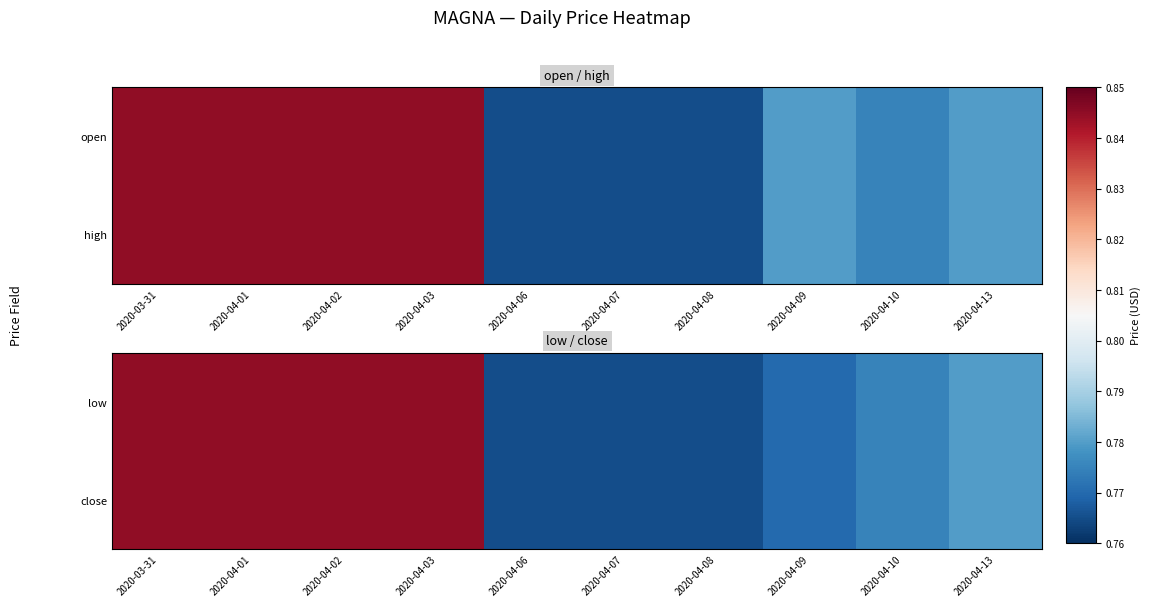

What is the sum of the low values at 2020-04-08 and 2020-03-31?

1.6